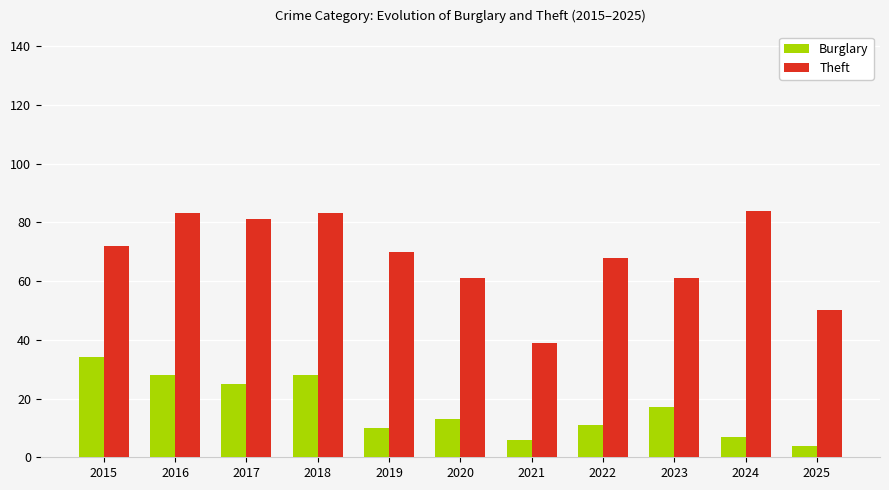

What is the total value across all series at 2025?

54